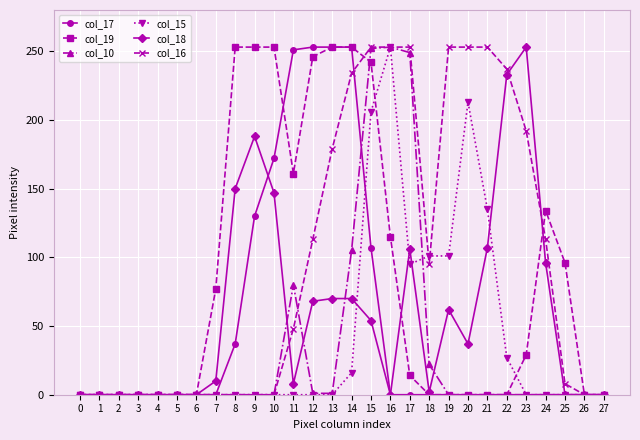

Which series changed the most between 11 and 23?

col_17